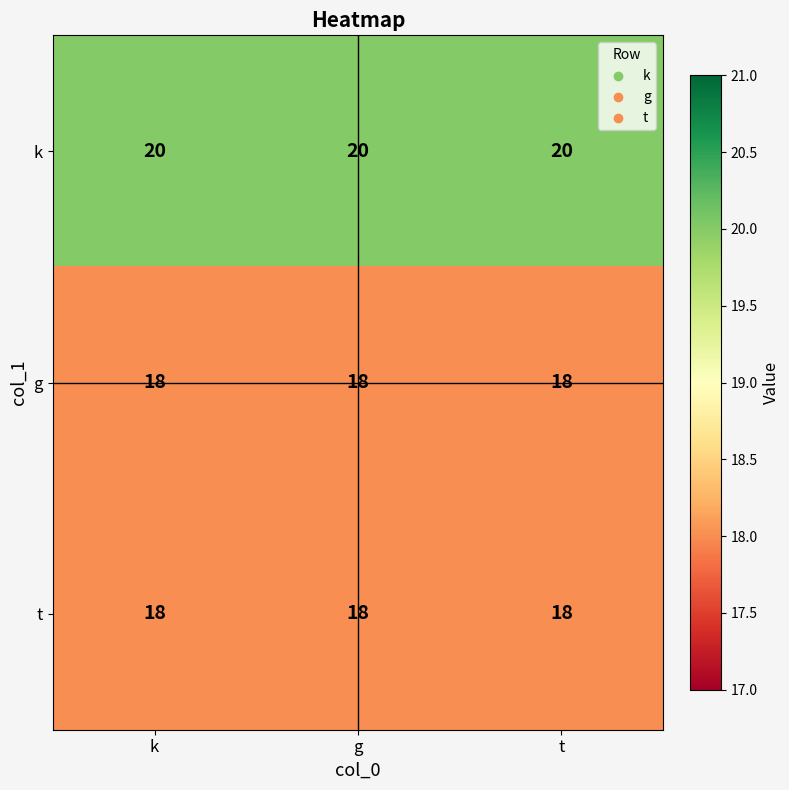

What is the total value across all series at k?

56